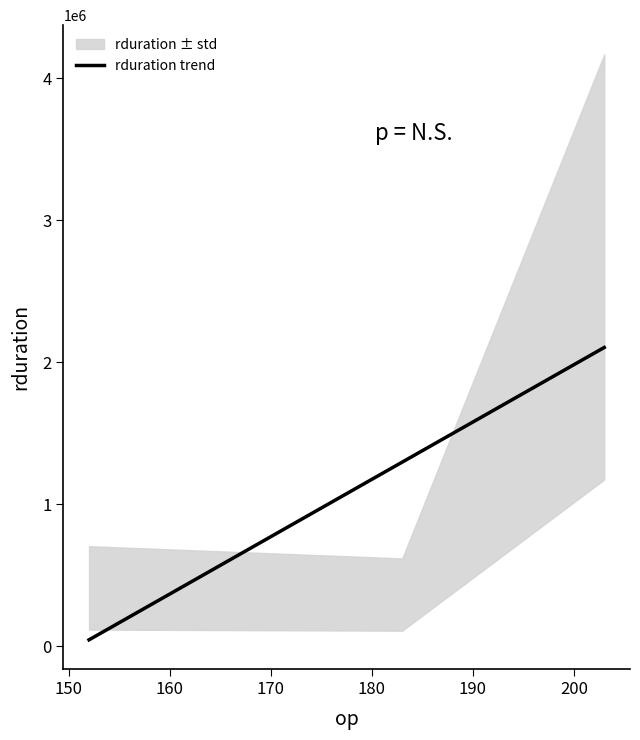

What is the average value?

1147446.9